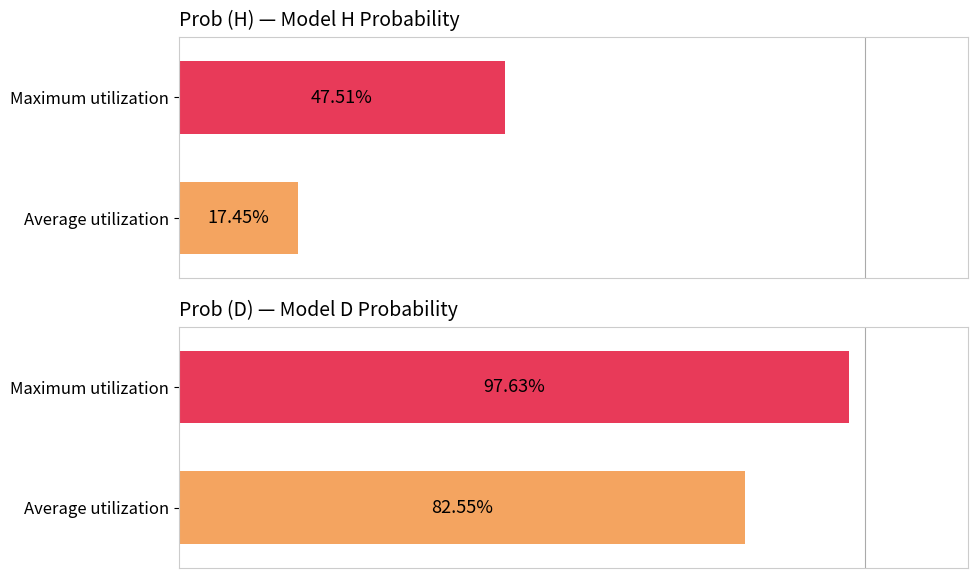

Rank the series by their average value, from lowest to highest.

Prob (H), Prob (D)